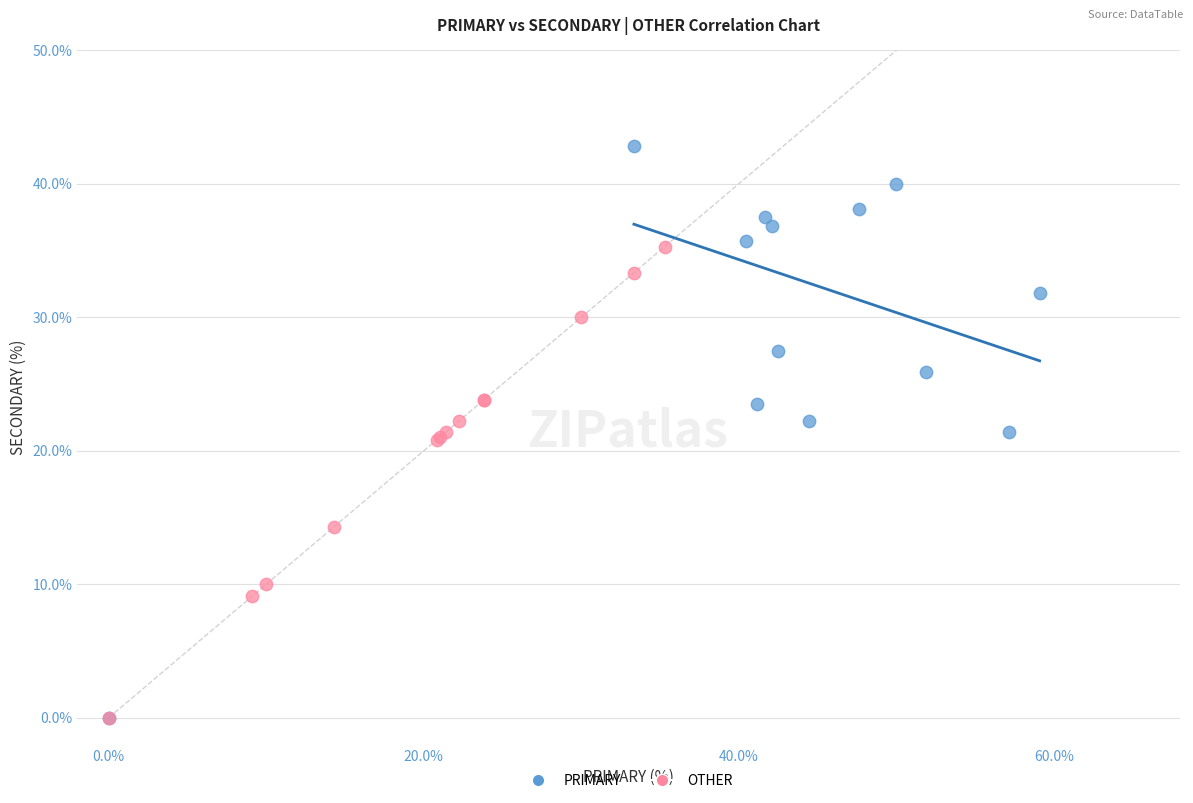

What are all the series names shown in the legend?

PRIMARY, OTHER